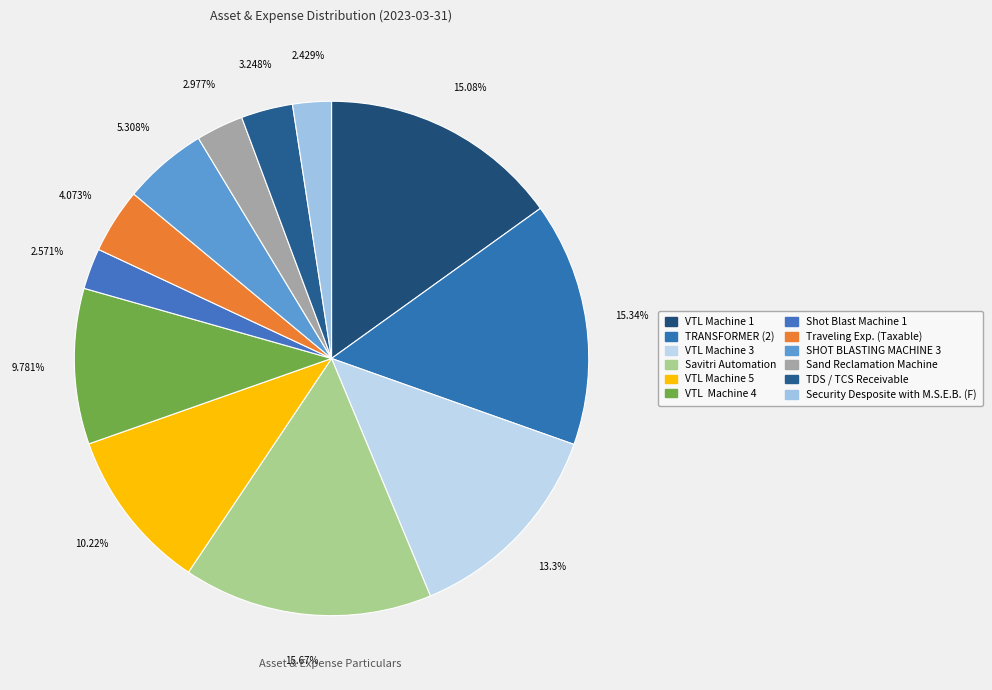

What portion of the pie excludes Savitri Automation?

84.3%